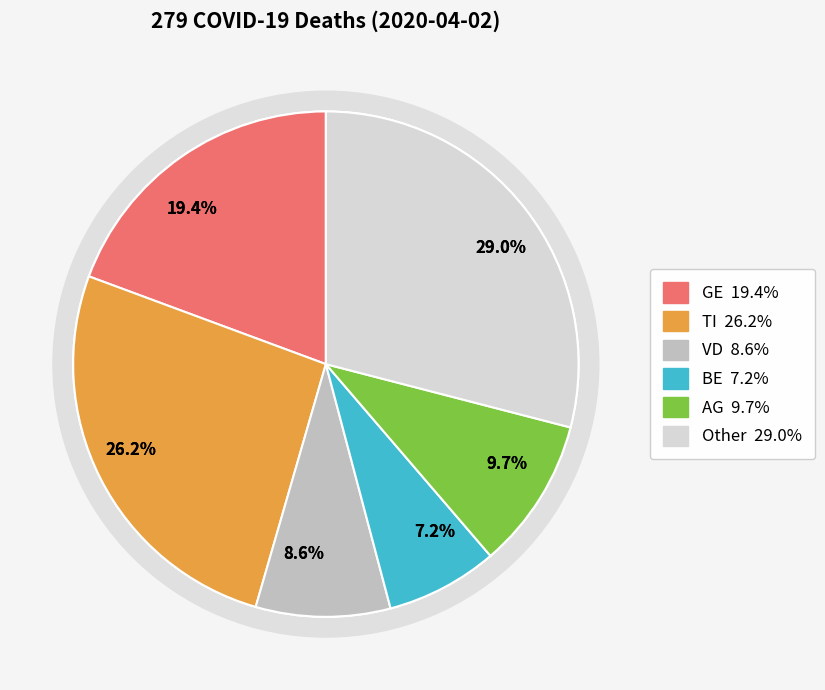

Is there any slice that represents more than half of the pie?

No